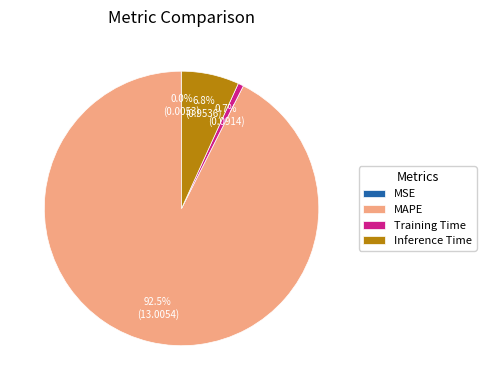

Which has a higher value, Inference Time or Training Time?

Inference Time